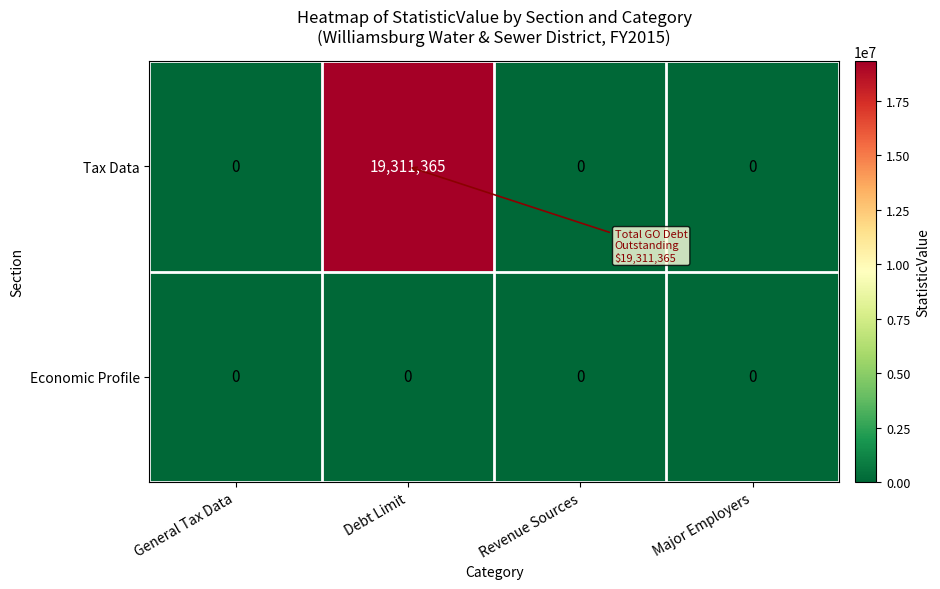

Reading left to right, what are all the values shown in this chart?

Tax Data: General Tax Data=0	Debt Limit=19311365	Revenue Sources=0	Major Employers=0
Economic Profile: General Tax Data=0	Debt Limit=0	Revenue Sources=0	Major Employers=0